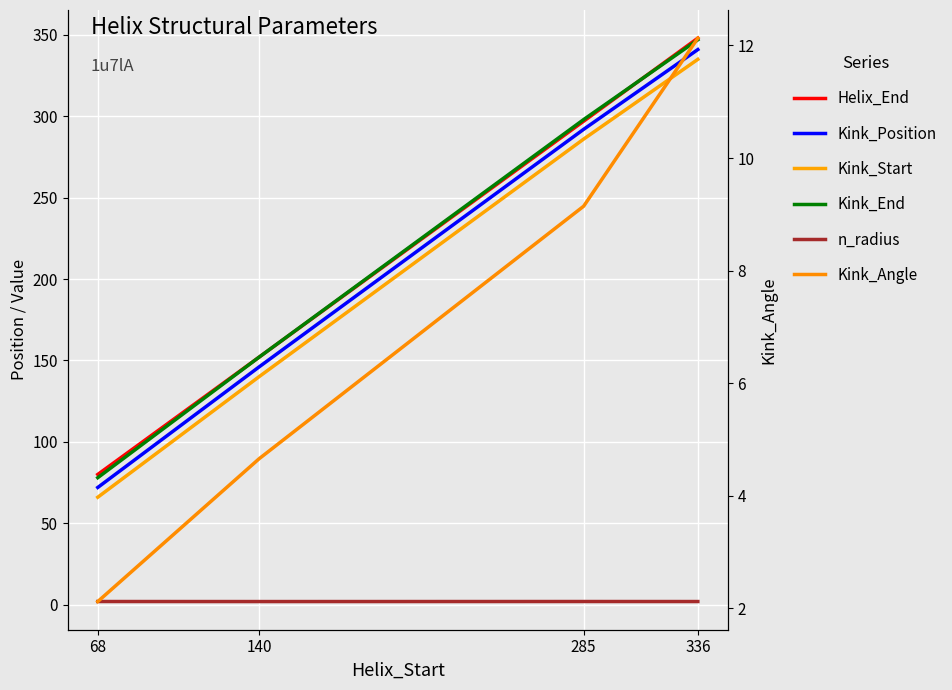

How many n_radius values are between 1 and 2?

4